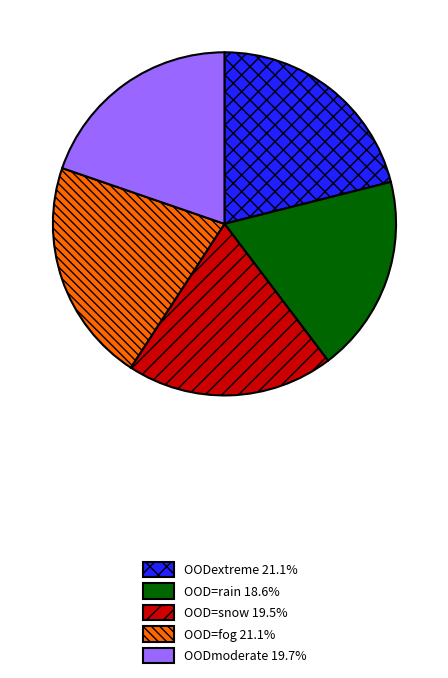

True or false: OOD=snow accounts for 5% of the total.

False